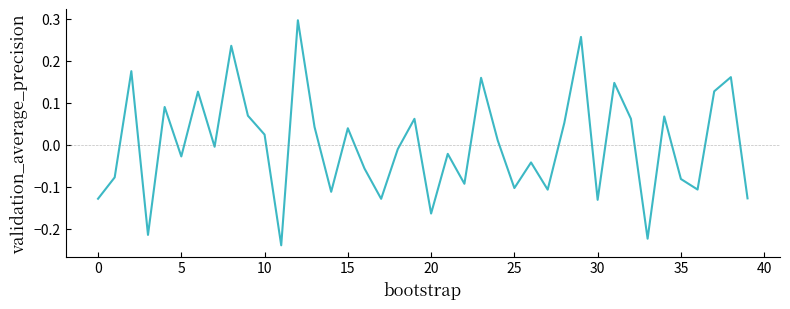

What is the difference between the maximum and minimum values?

0.5